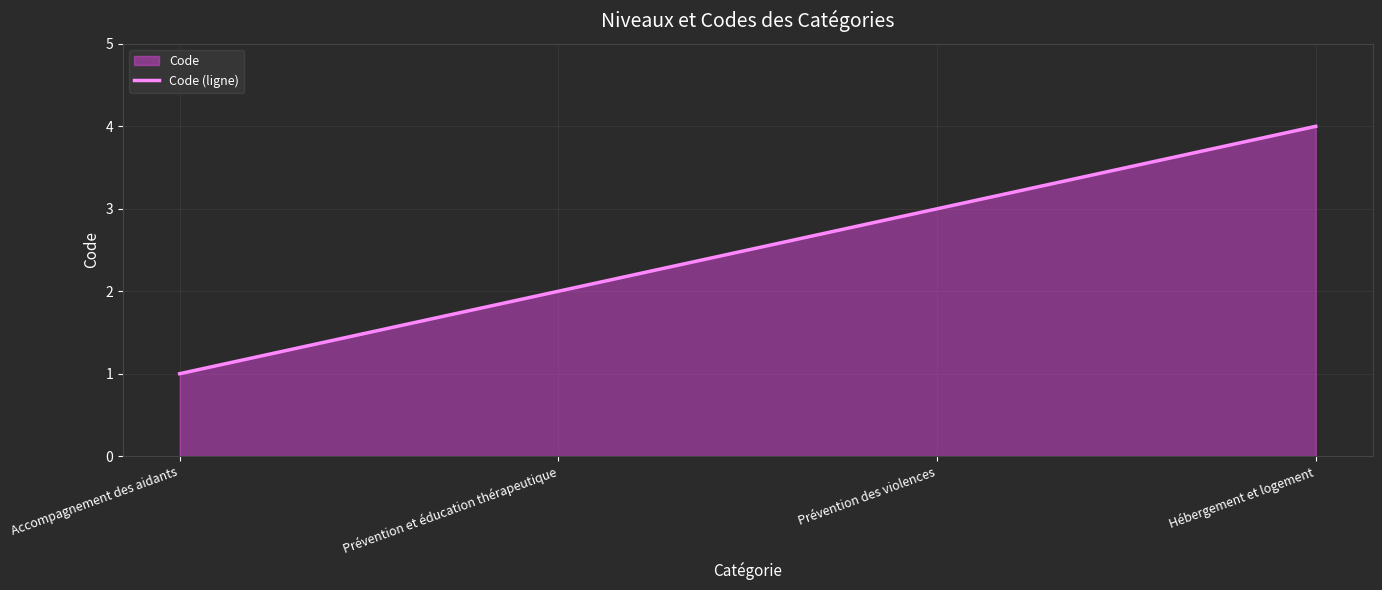

What is the value of the 3rd point from the left?

3